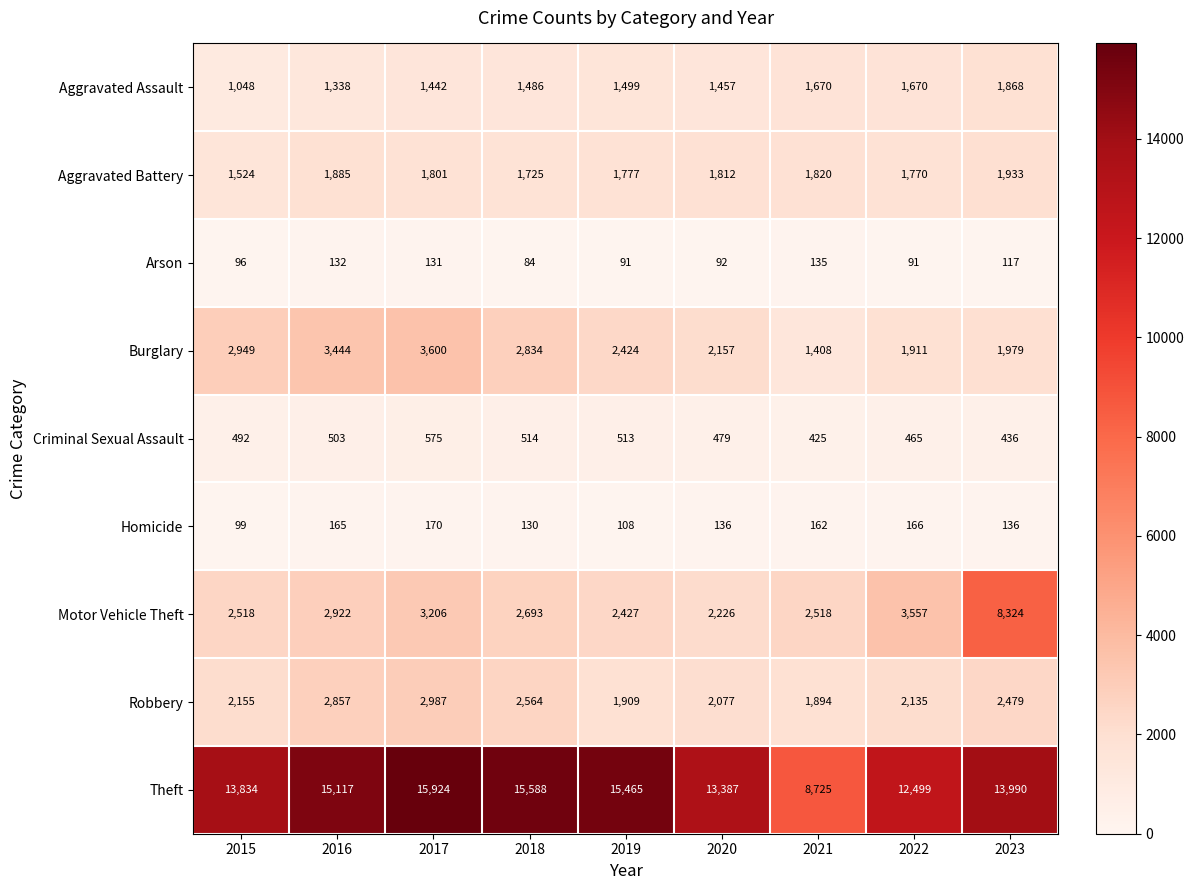

What is the difference between the highest and lowest values at 2017?

15793